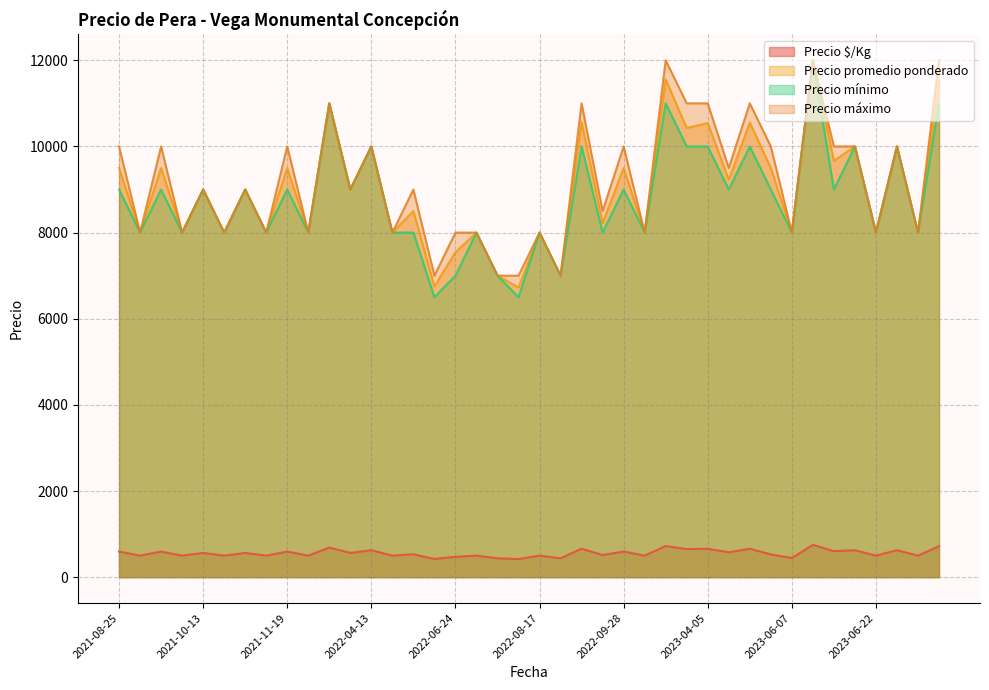

What is the lowest value of the Precio promedio ponderado series?

6727